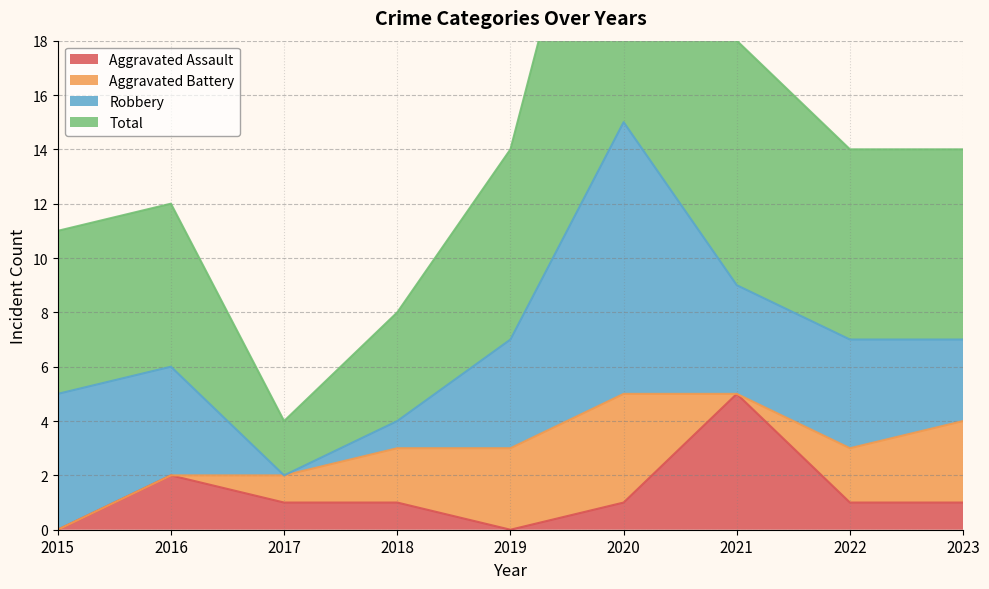

Count the Aggravated Assault values in the range 1 to 2.

6